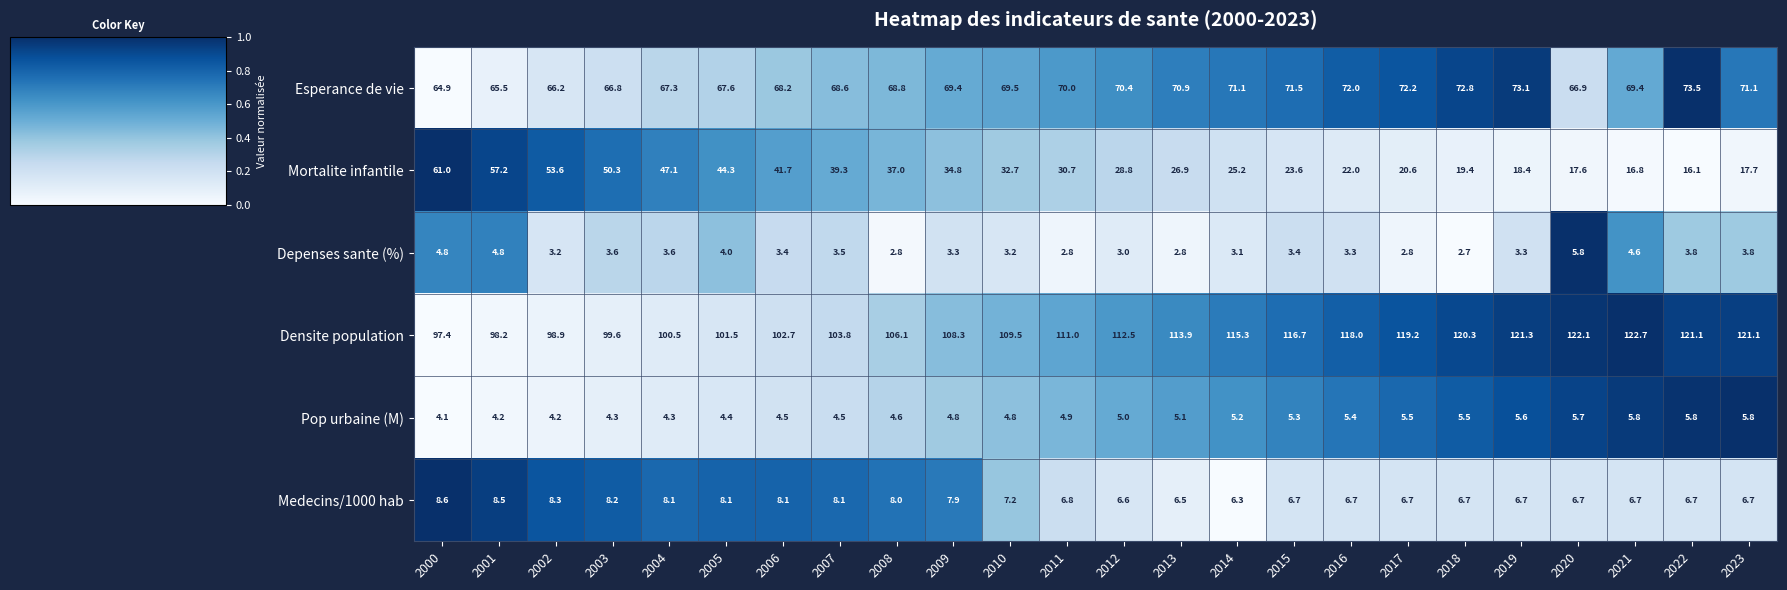

True or false: Medecins/1000 hab has a value of 6.7 at 2017.

True